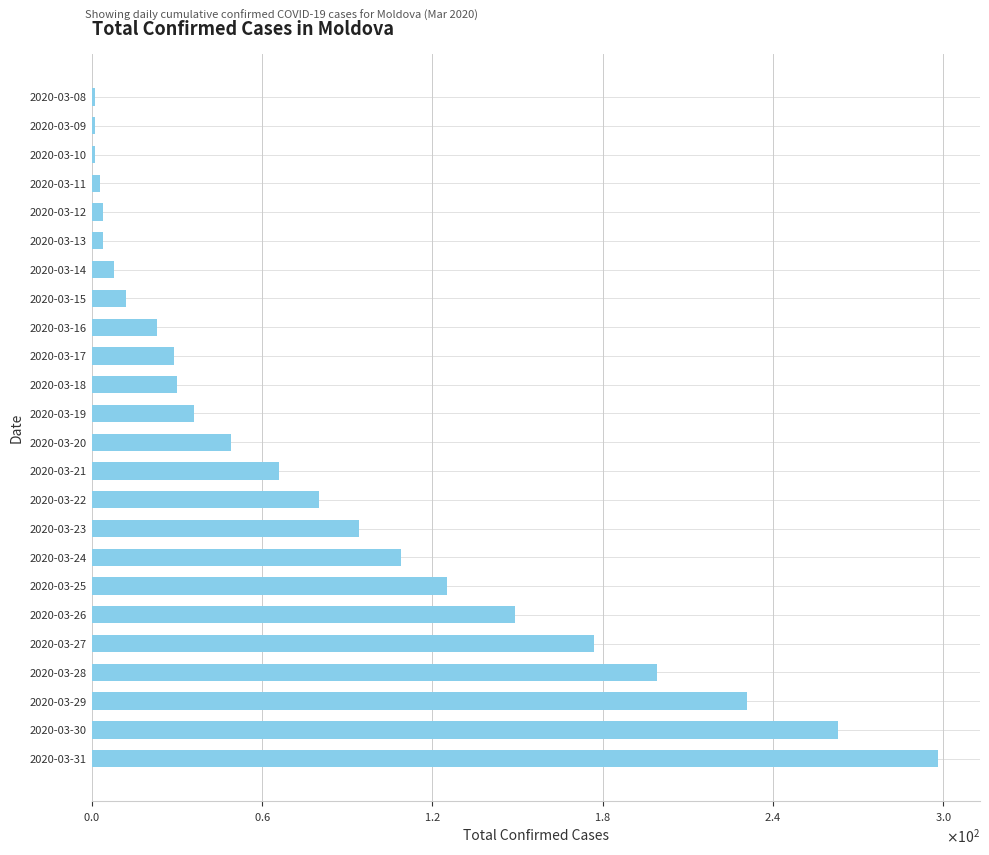

Are the bars horizontal?

Yes